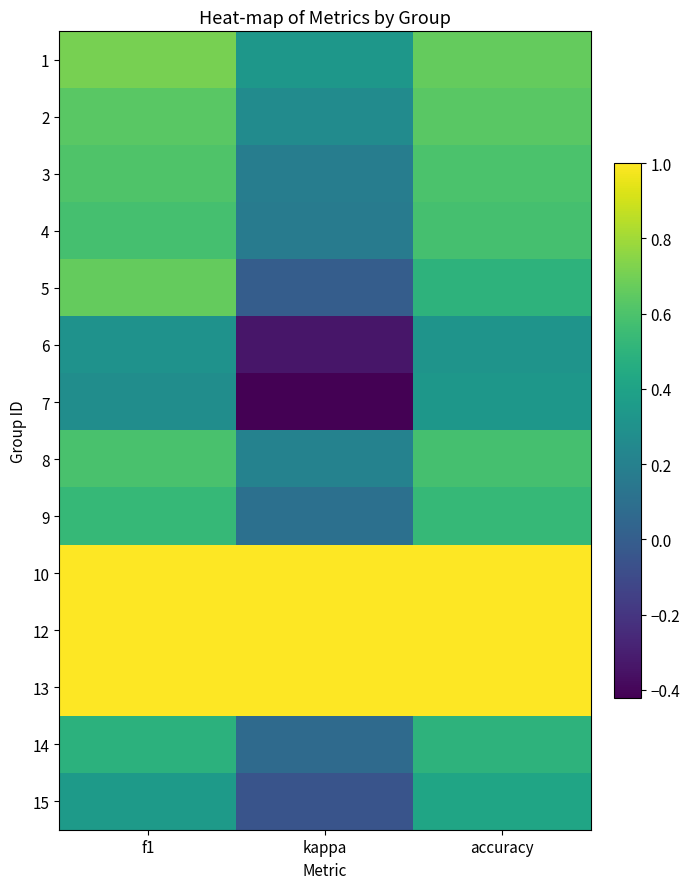

Which has a higher value, kappa or f1?

f1